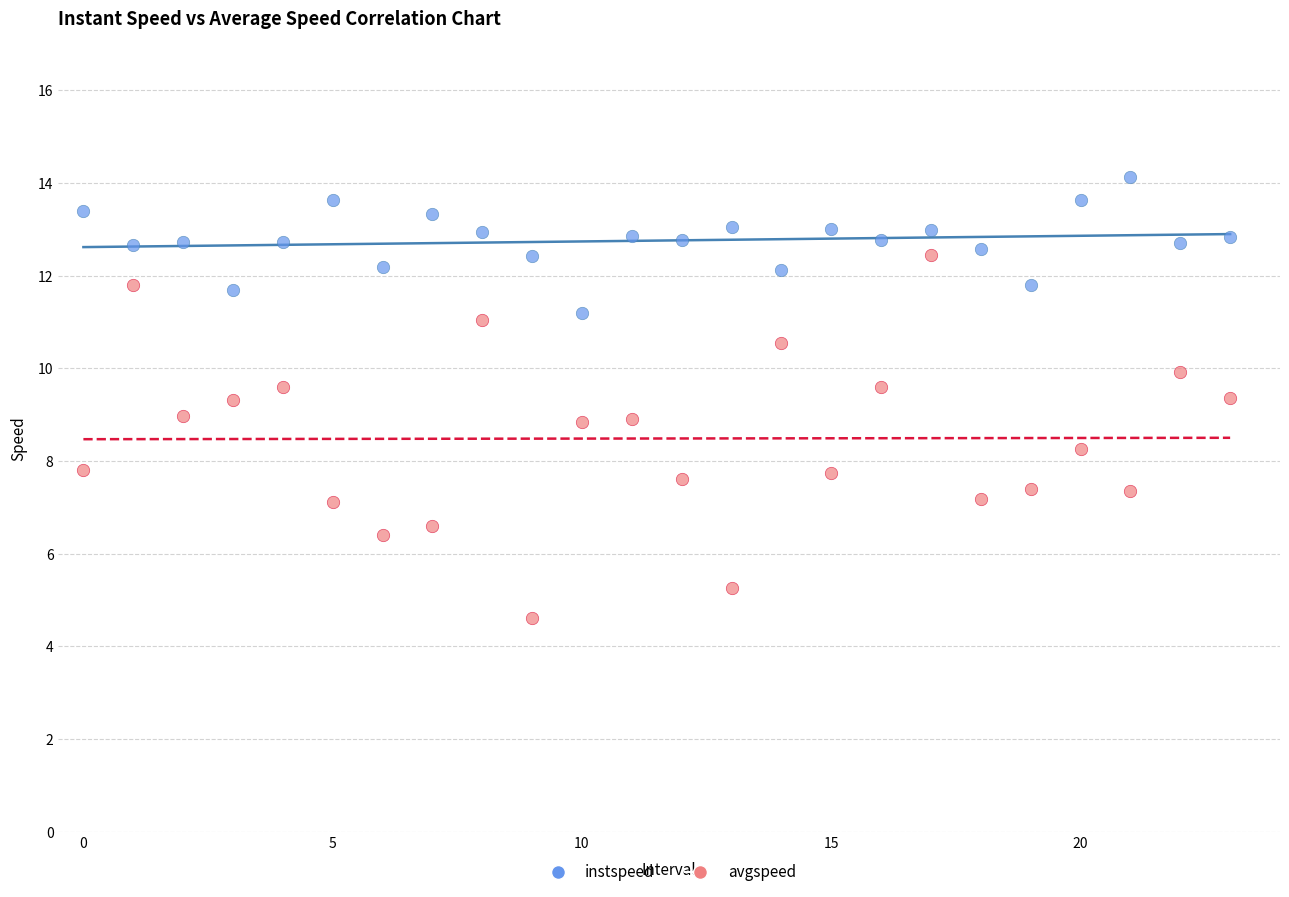

What are all the series names shown in the legend?

instspeed, avgspeed